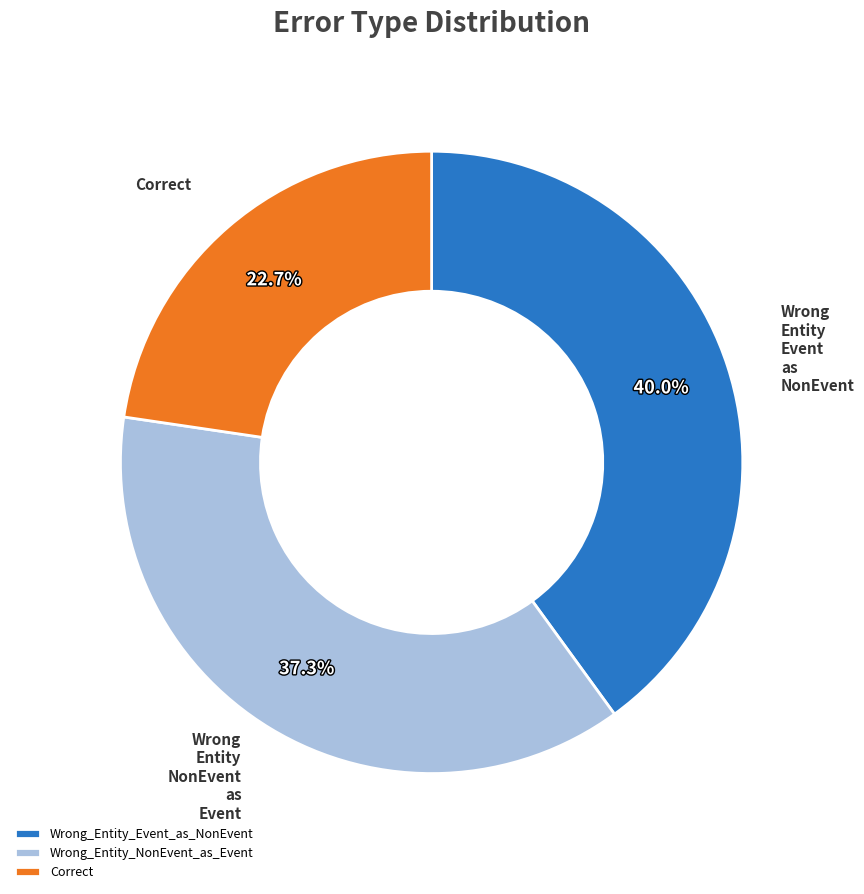

How many slices are in this pie chart?

3